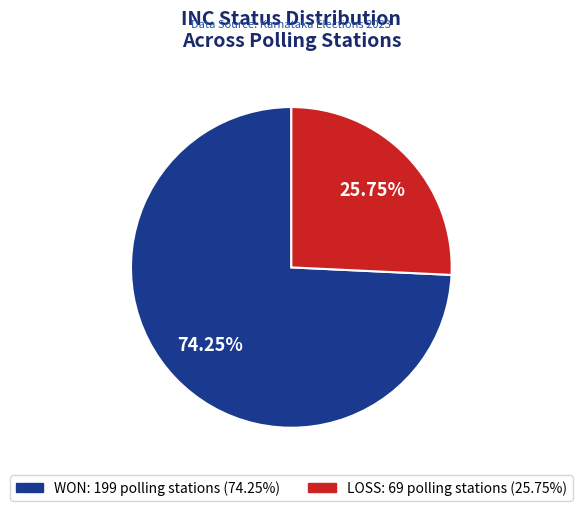

Is the sum of LOSS and WON greater than half?

Yes